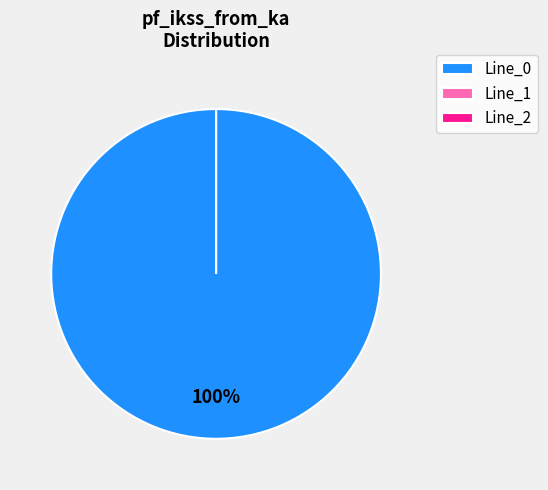

The Line_1 slice represents 0% of the pie. True or false?

True